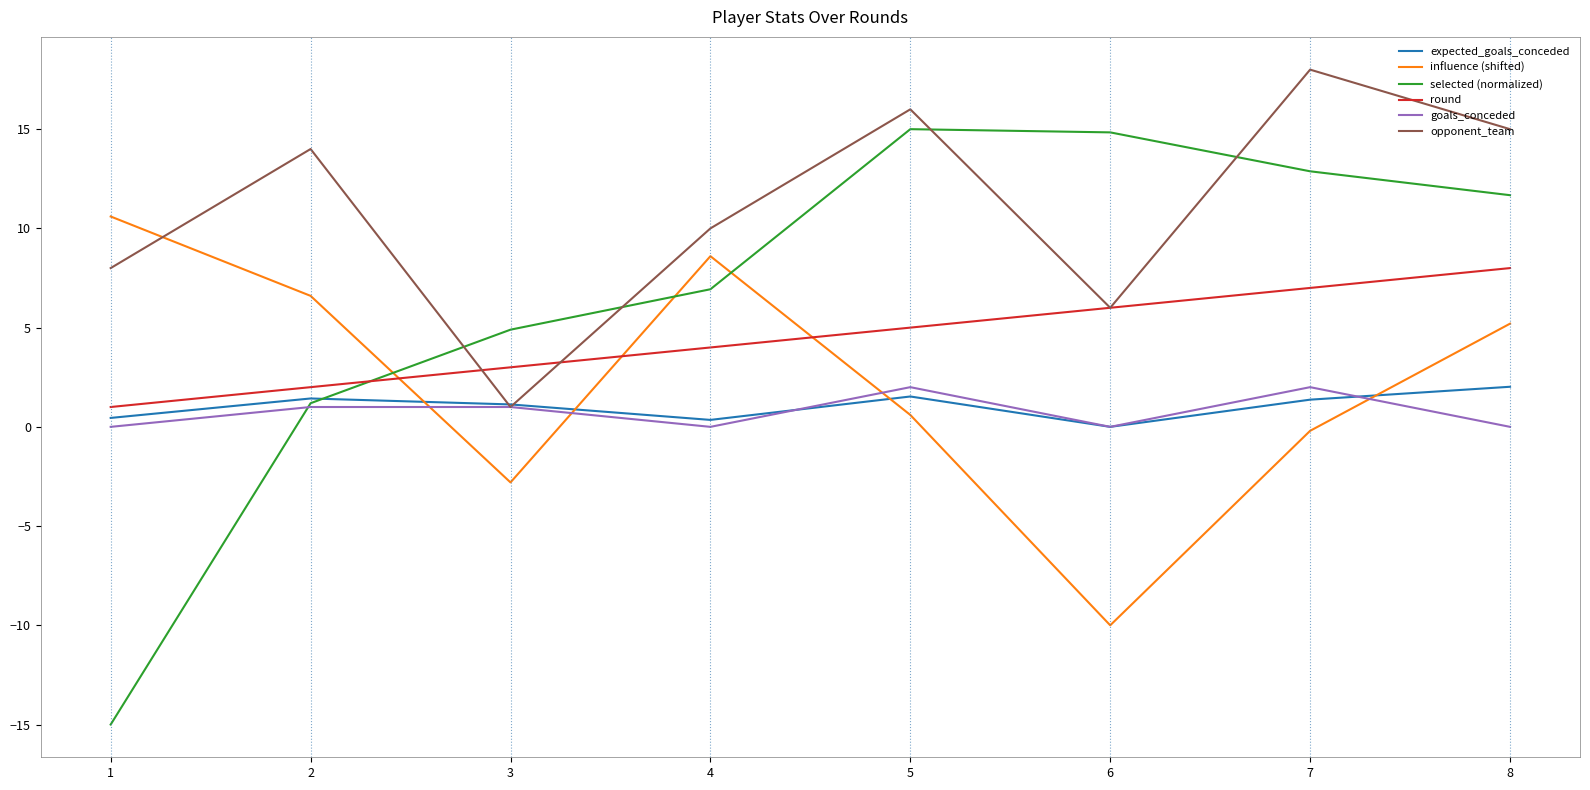

Which category has the lowest value in the expected_goals_conceded series?

6